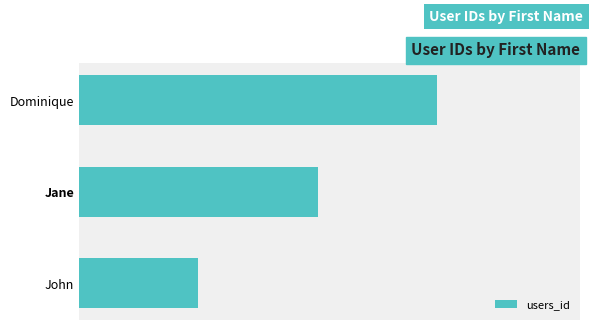

Does the chart contain any negative values?

No